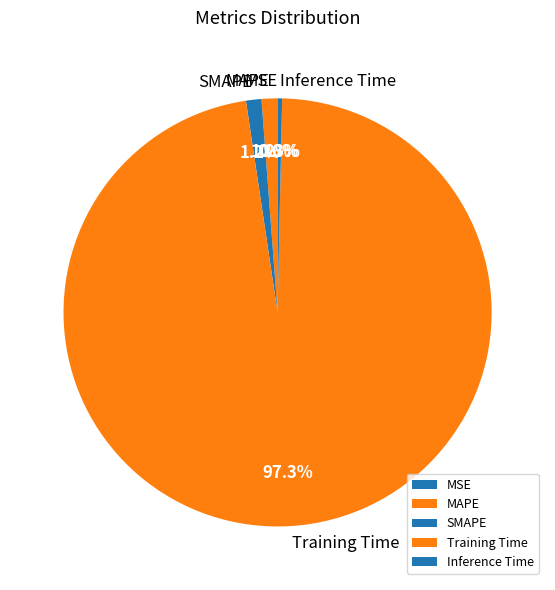

Combined, do Training Time and Inference Time account for over 50%?

Yes